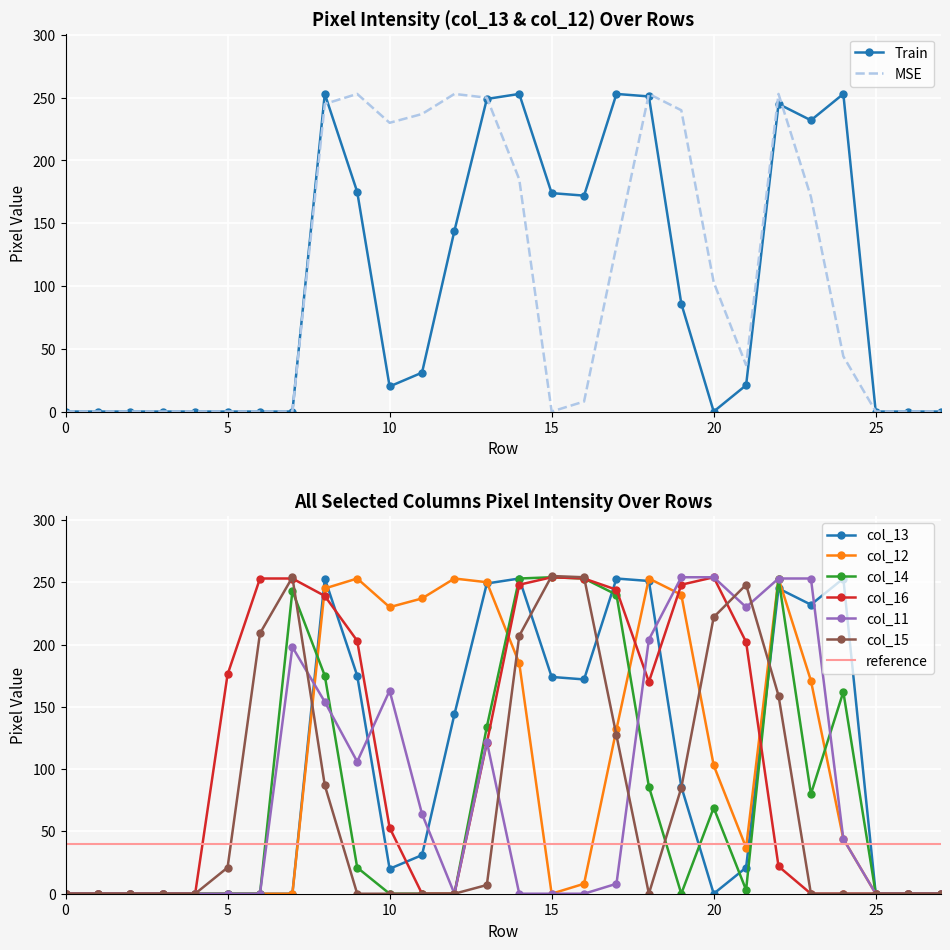

What is the highest value of the col_12 series?

253